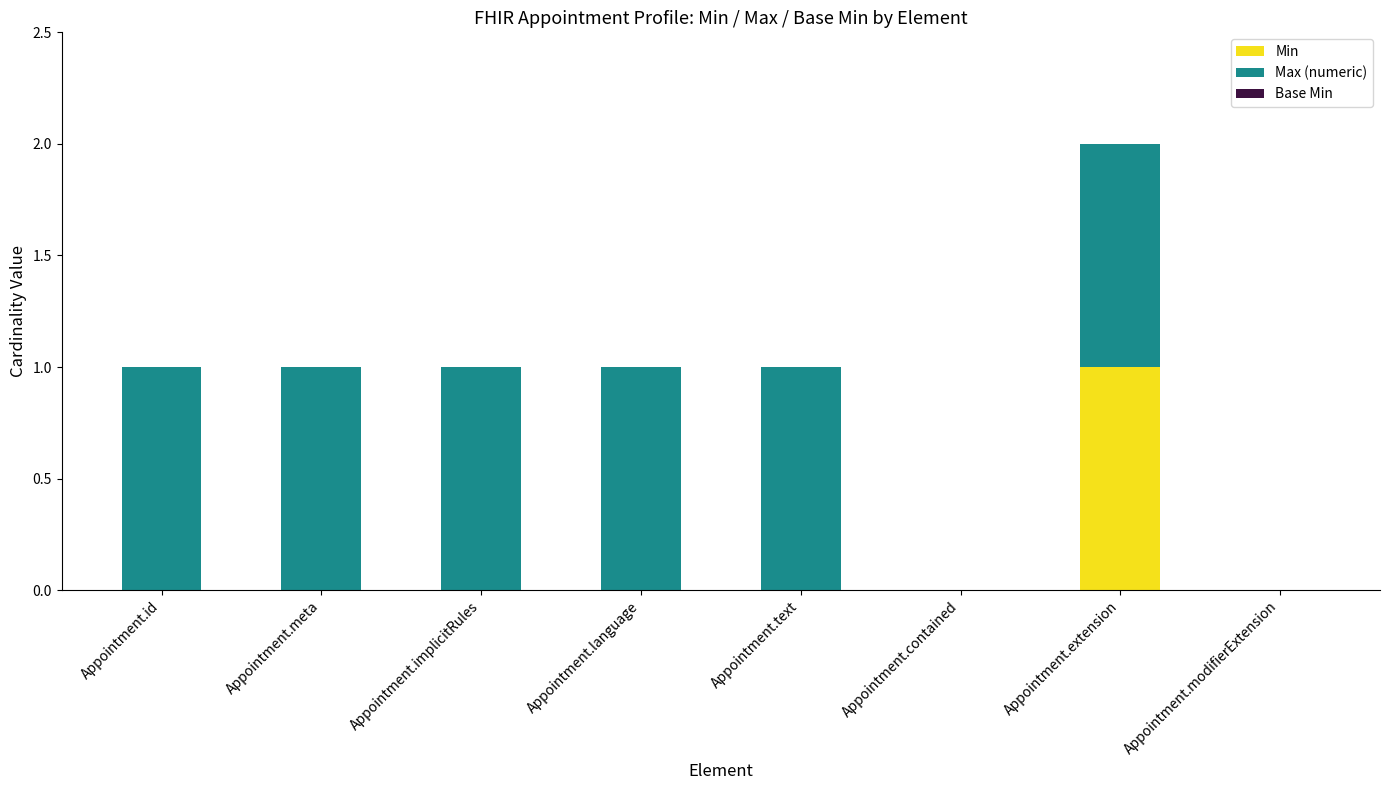

Which category has the highest value in the Min series?

Appointment.extension